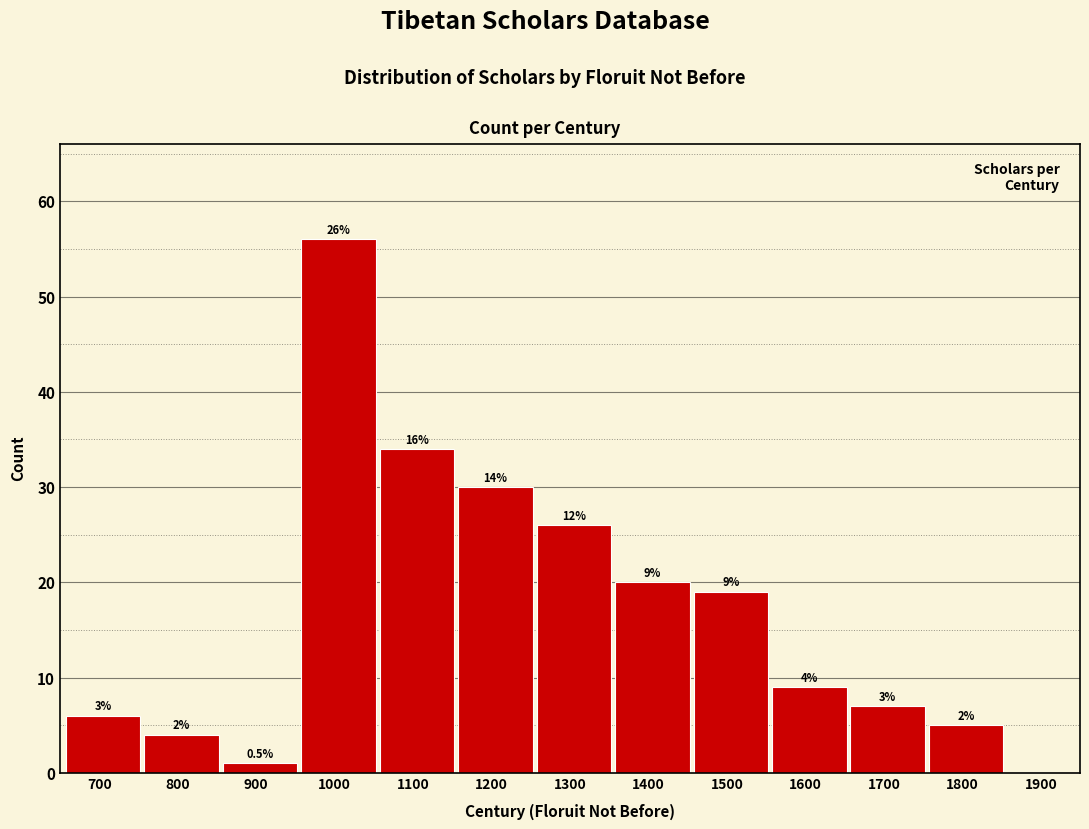

Are the bars horizontal?

No